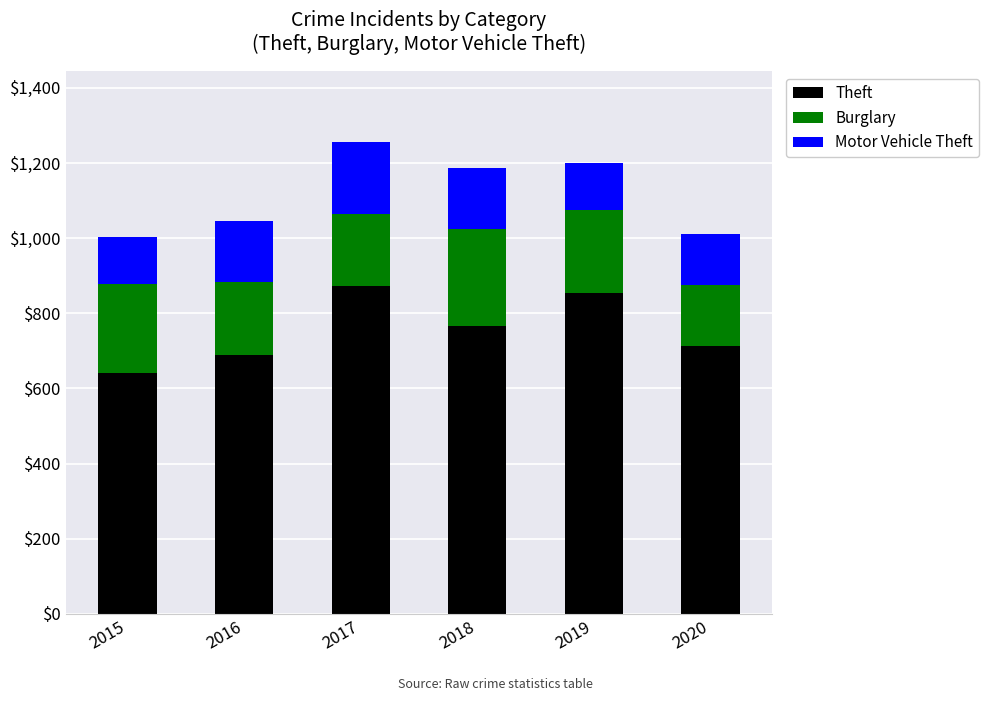

Reading left to right, what are the values for Theft?

641	689	873	767	855	713